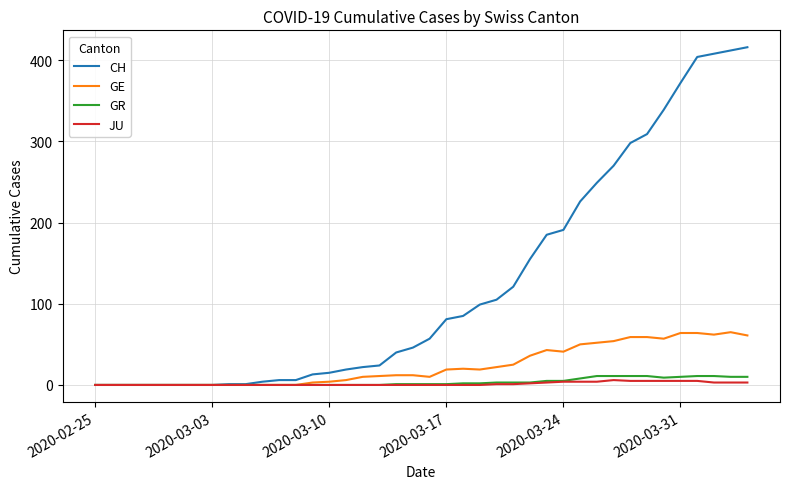

Which series has the widest spread of values?

CH